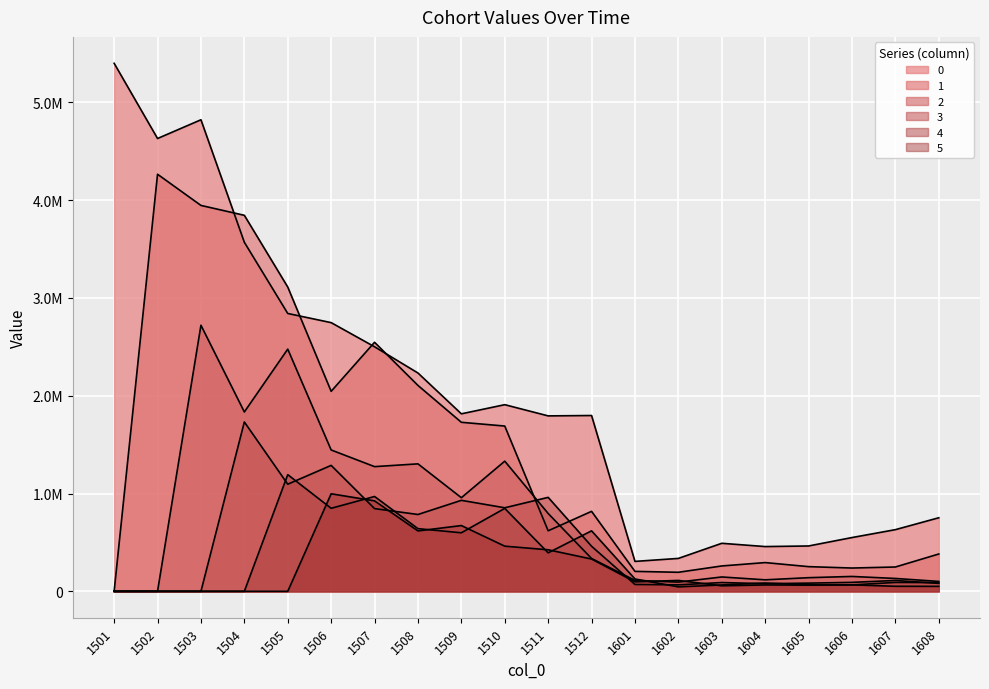

What is the difference between the highest and lowest values at 1608?

701486